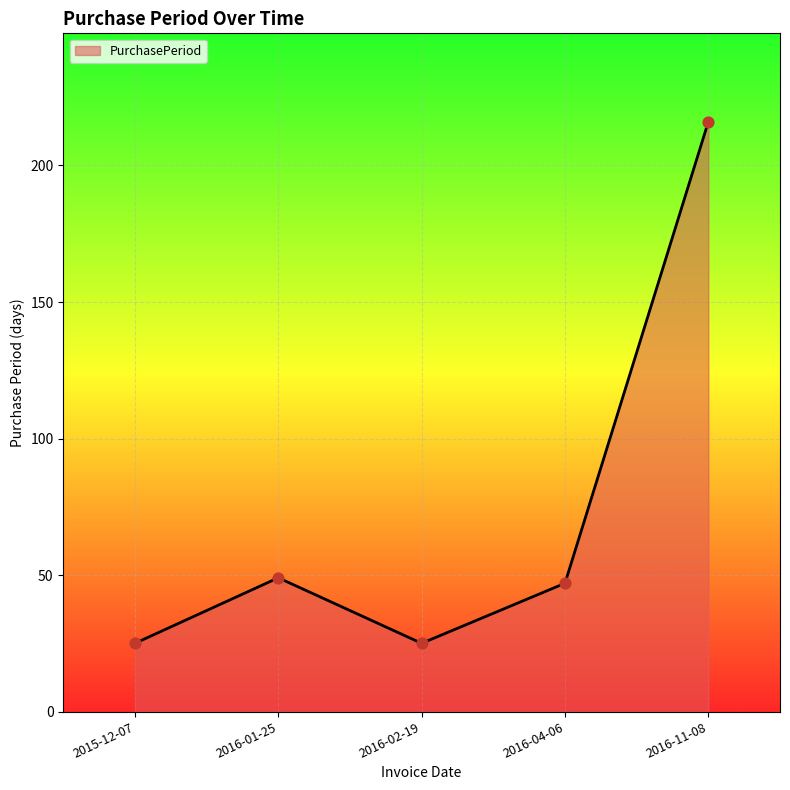

What is the ratio of the value at 2015-12-07 to the value at 2016-11-08?

0.1